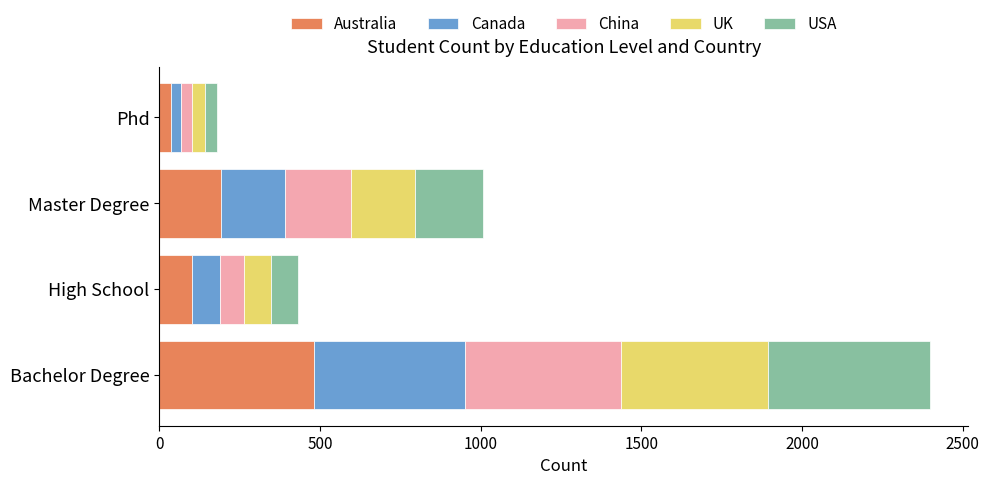

At which category is the sum across all series the highest?

Bachelor Degree